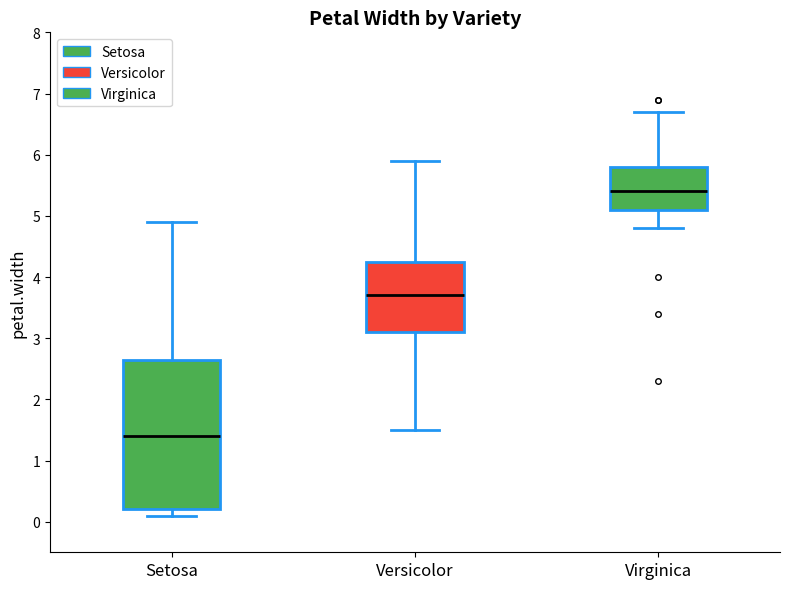

Reading left to right, read every box against the y-axis: the position of its median line, the range the box covers, and the ends of its whiskers. The values are not printed on the chart, so give them approximately, as read against the axis.

Setosa: median 1.4, box 0.2 to 2.7, whiskers 0.1 to 4.9
Versicolor: median 3.7, box 3.1 to 4.3, whiskers 1.5 to 5.9
Virginica: median 5.4, box 5.1 to 5.8, whiskers 4.8 to 6.7